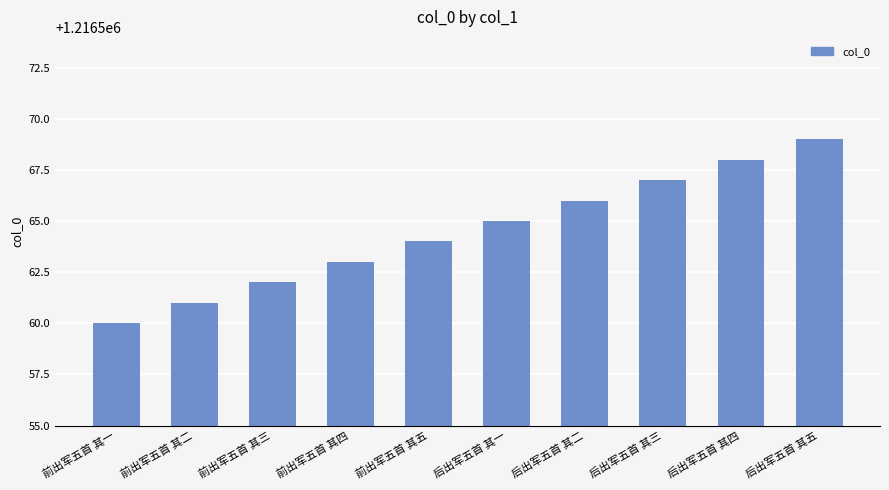

How many data points does each series have?

10